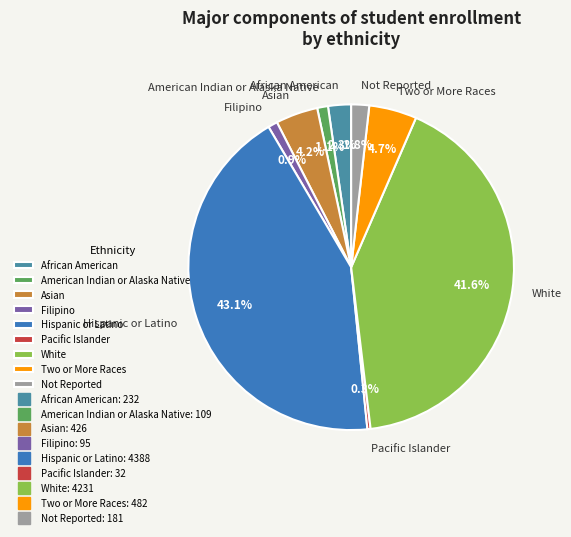

To the nearest percent, what is the difference between the American Indian or Alaska Native and Two or More Races slice percentages?

4%